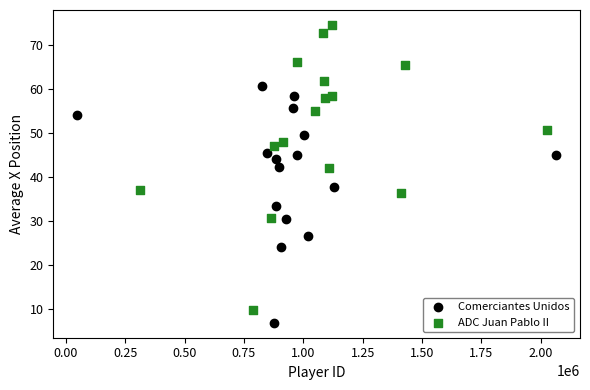

Which series has the widest spread of Y values?

ADC Juan Pablo II